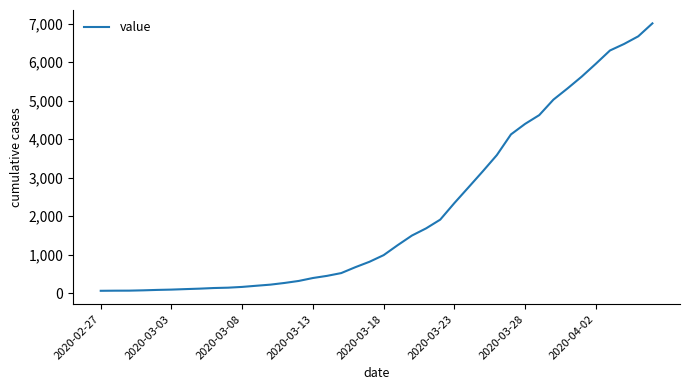

What is the greatest value displayed?

7009